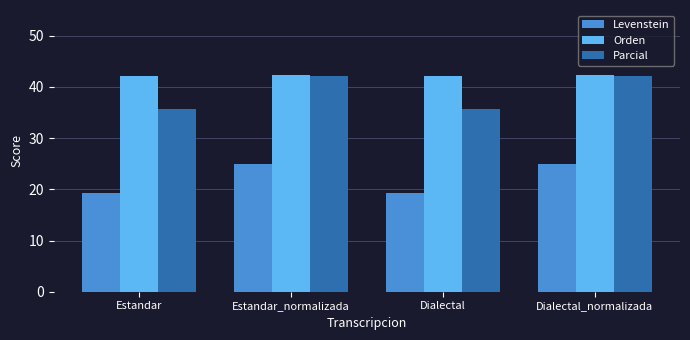

How many categories are shown in the chart?

4